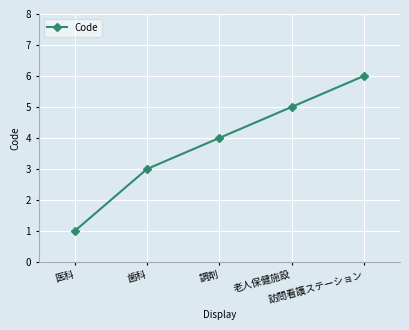

True or false: the data has more than 0 interior local peaks.

False